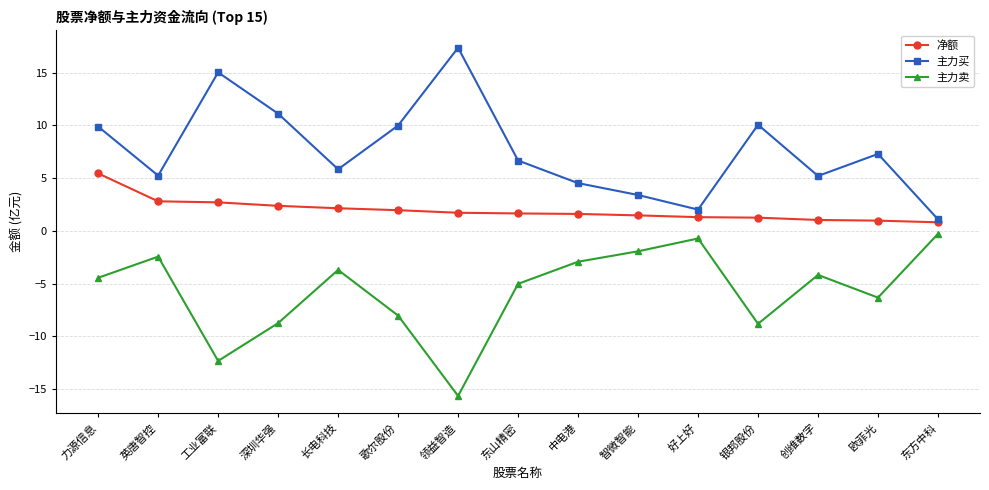

How many distinct data groups are displayed?

3